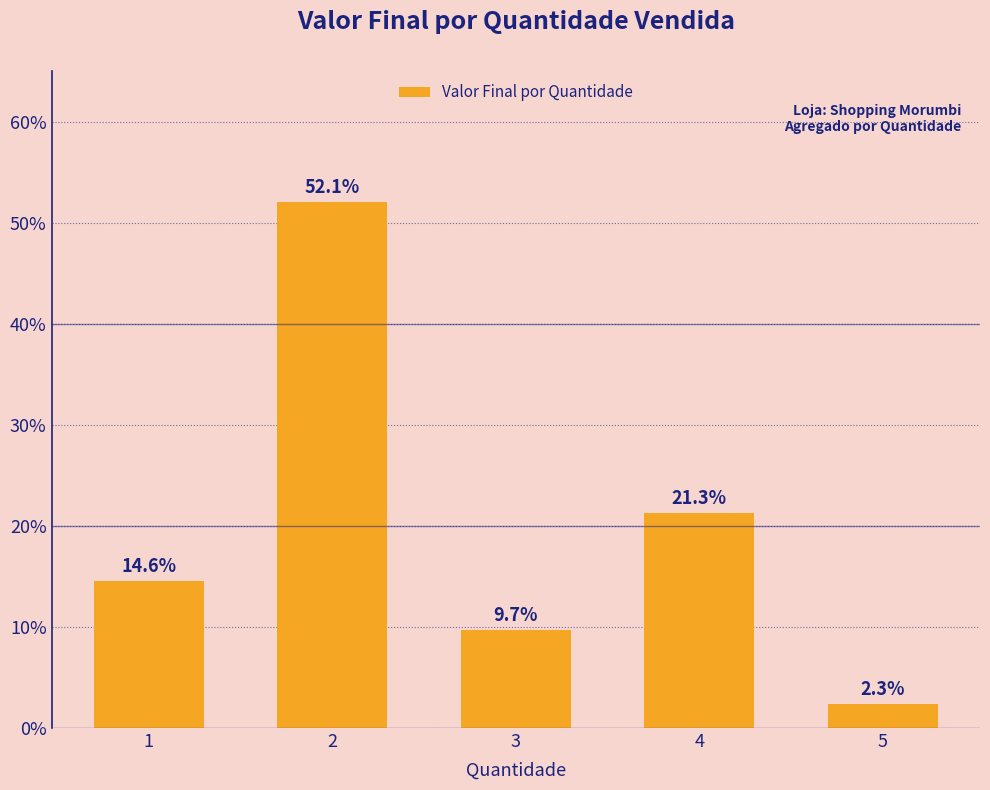

At which label is the value closest to 27?

4